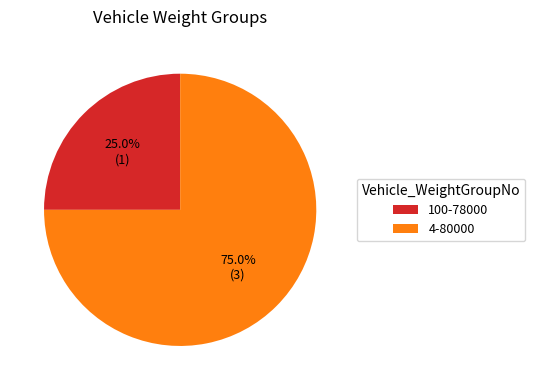

Approximately how many times larger is the value at 100-78000 compared to 4-80000?

0.3